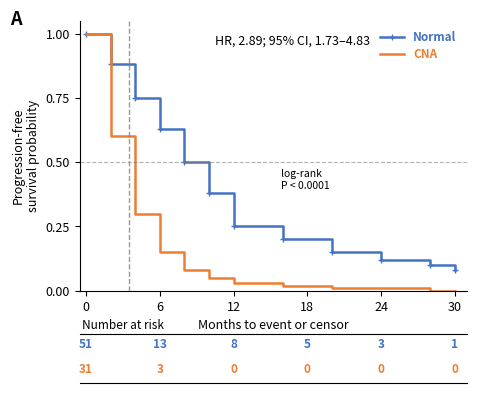

Which series has the largest range (max minus min)?

CNA